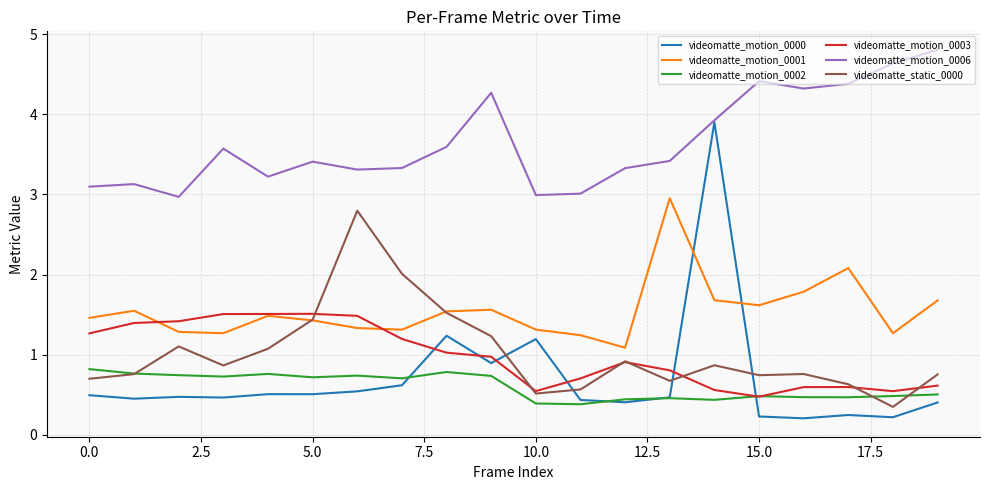

Which series has the largest total across all categories?

videomatte_motion_0006